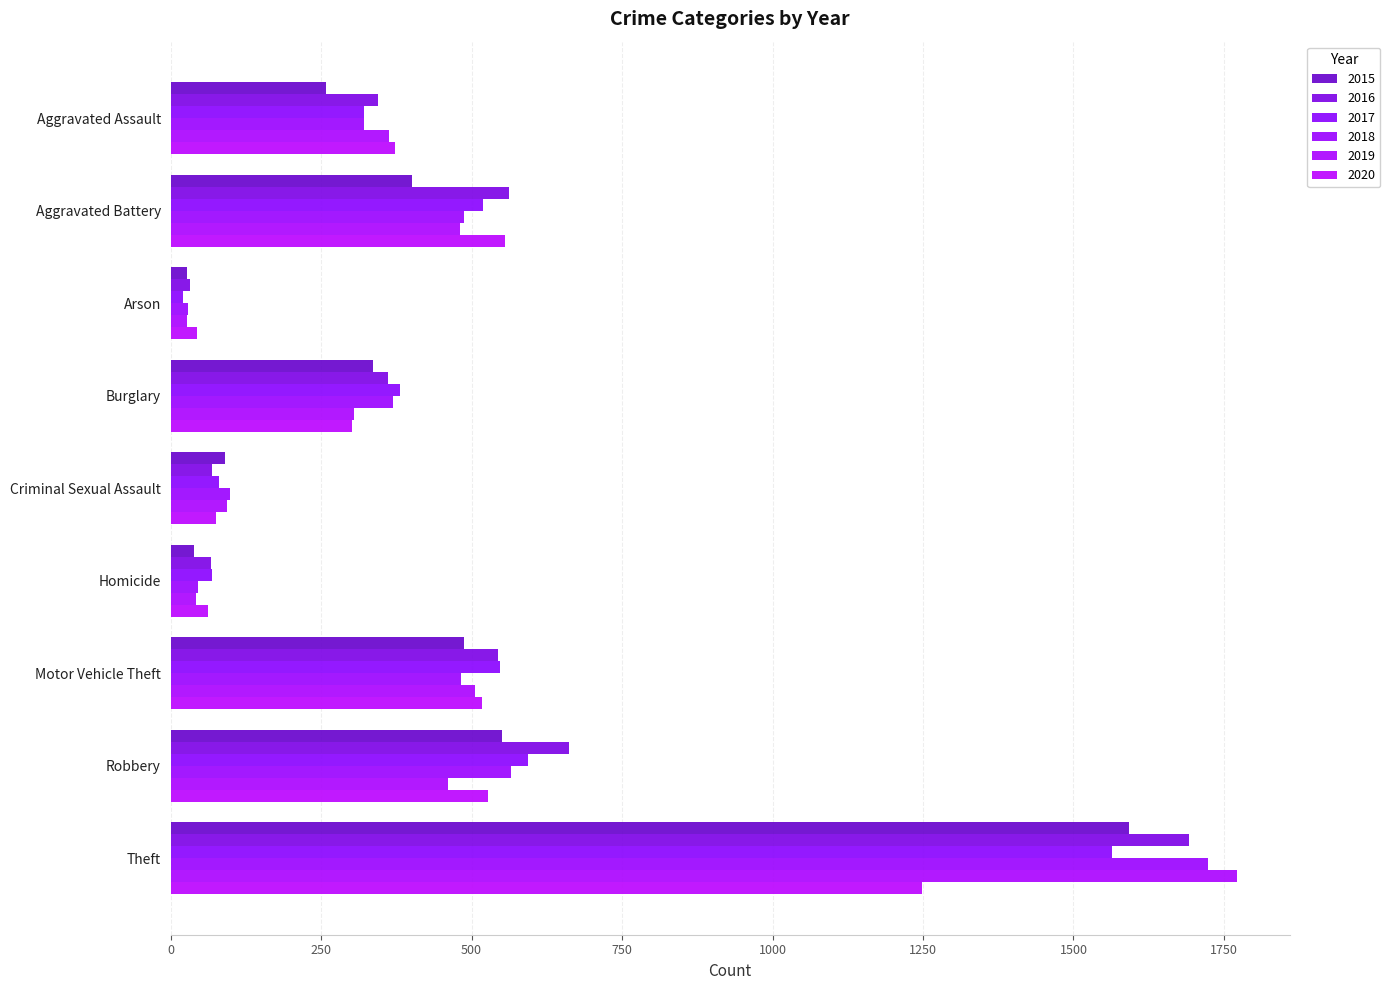

What is the label of the 9th bar from the left?

Theft